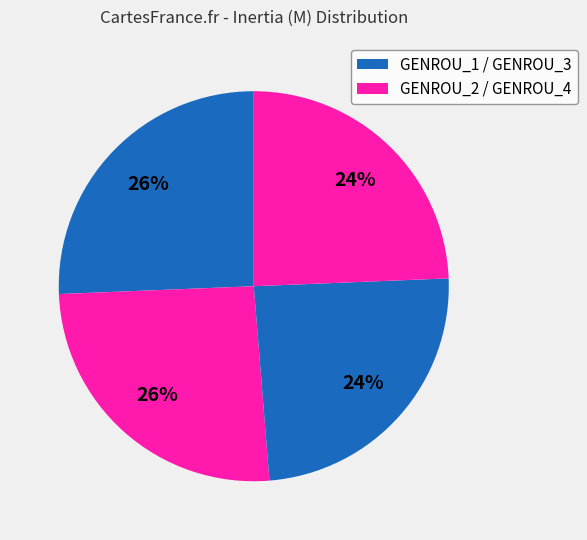

How many slices are in this pie chart?

4